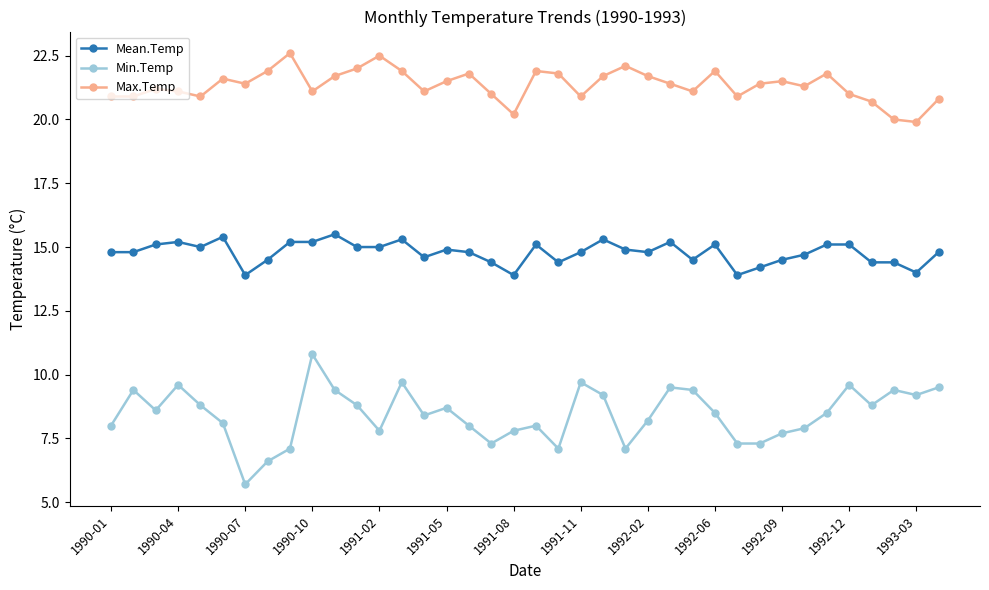

What is the value of the Max.Temp point at the 5th from the left?

20.9